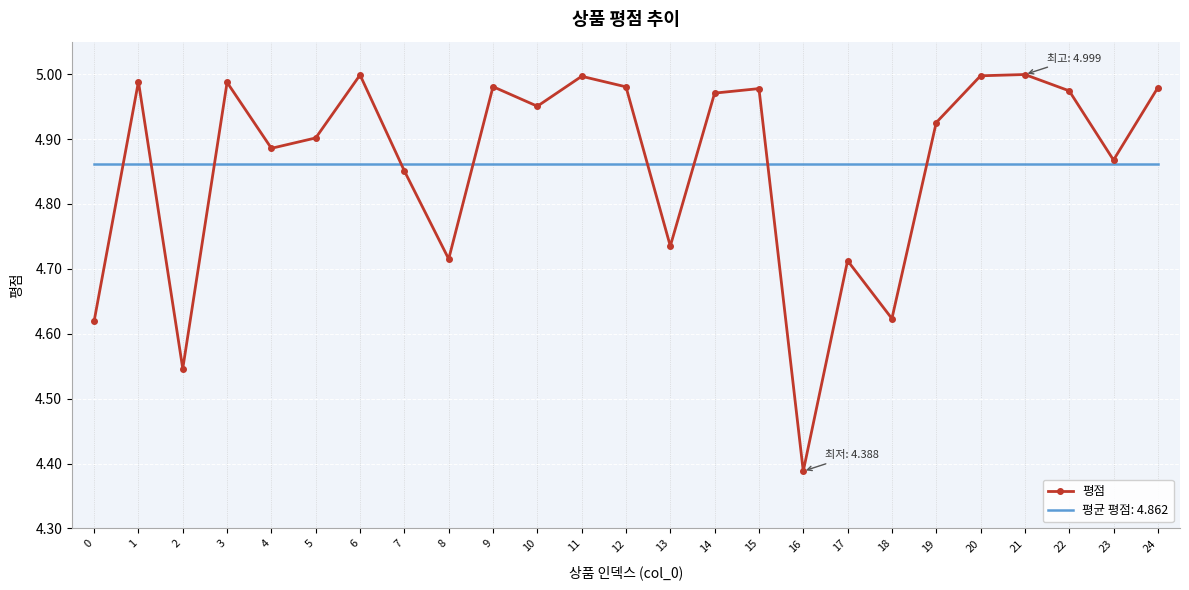

Is the value of 평점 at 1 greater than the value of 평균 평점: 4.862 at 0?

Yes